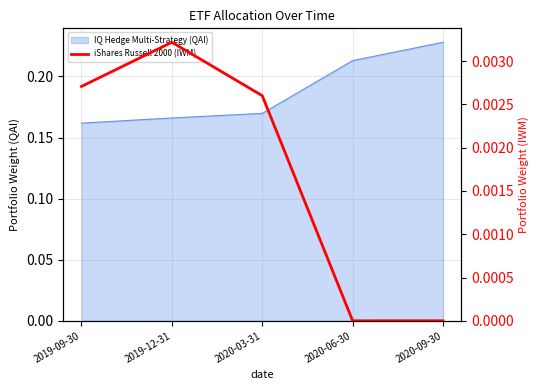

What is the label of the 1st point from the right?

2020-09-30